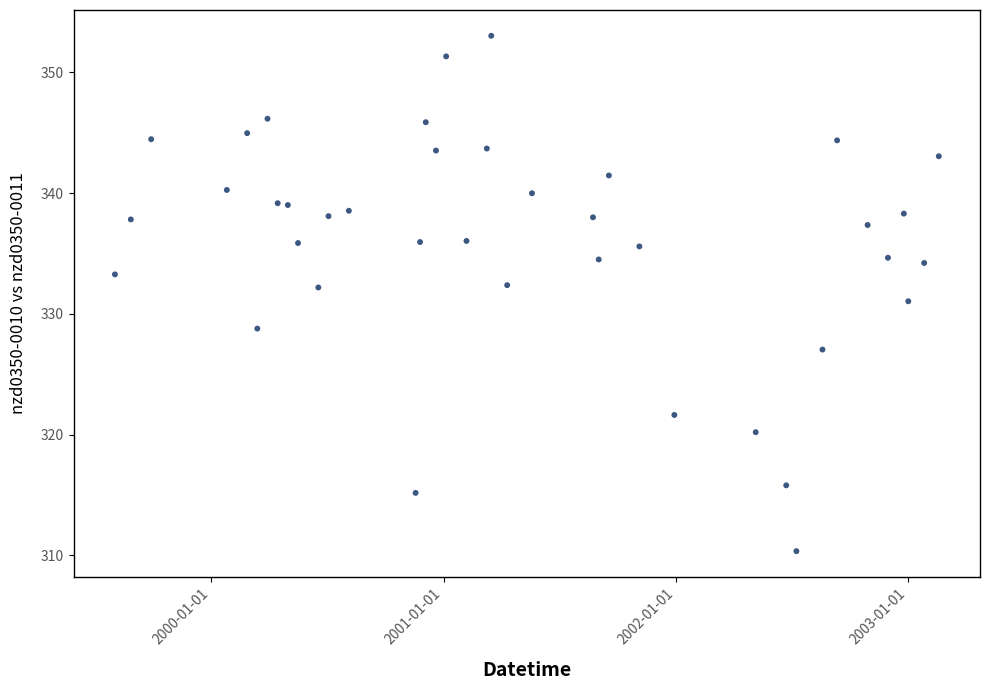

What is the range of Y values (max minus min)?

42.7